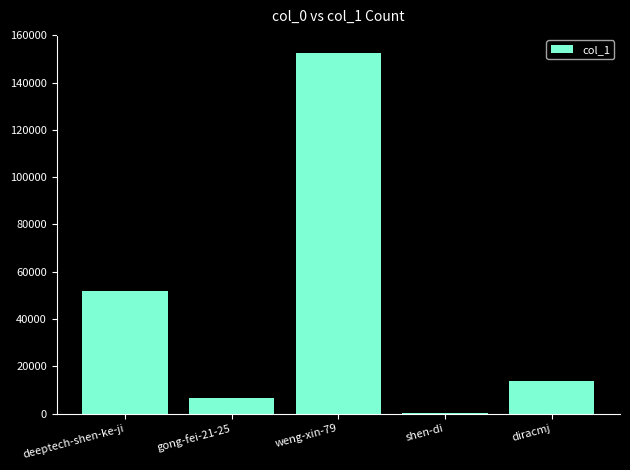

What is the difference between the values at gong-fei-21-25 and weng-xin-79?

145900